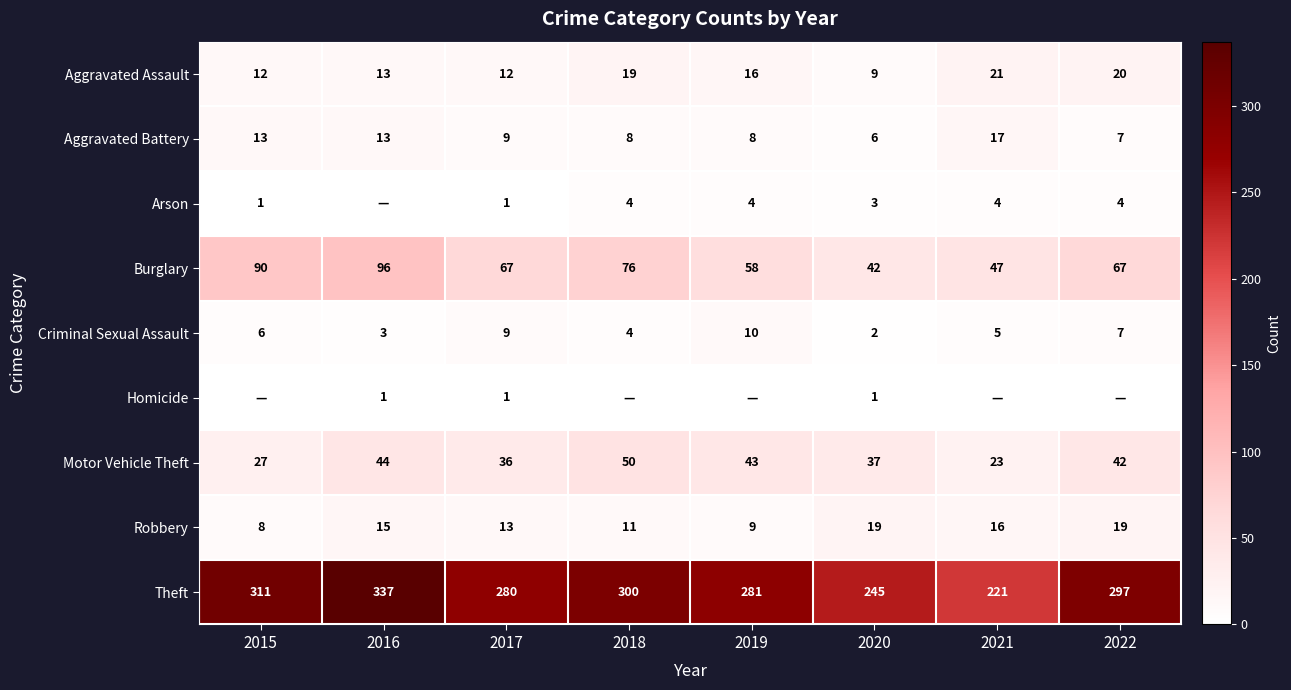

Count the Criminal Sexual Assault values in the range 4 to 9.

5